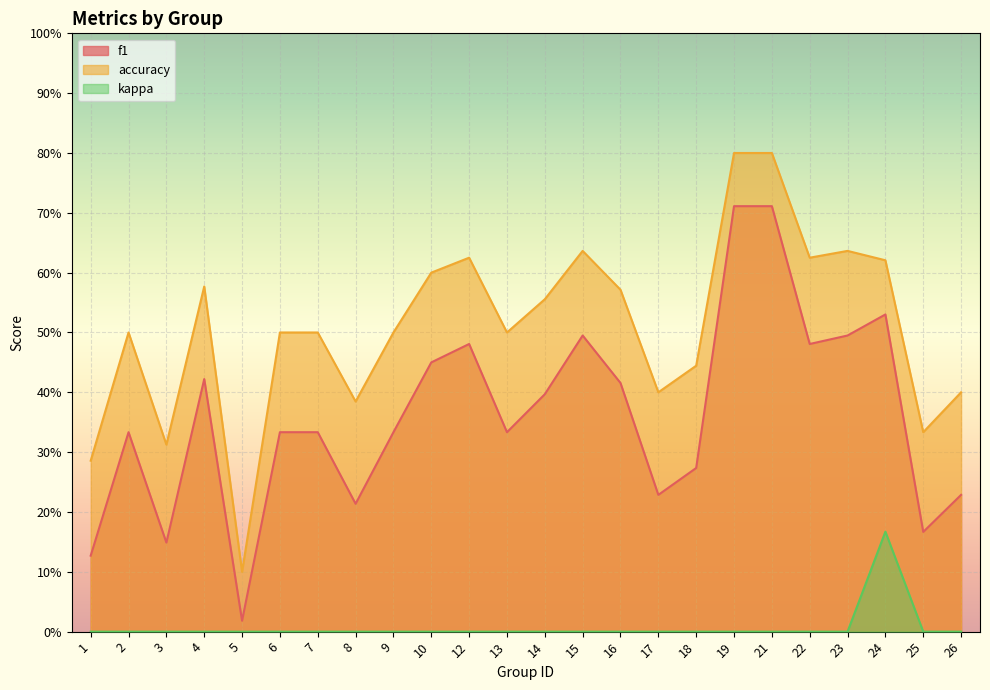

True or false: kappa has a value of -0.1 at 12.

False